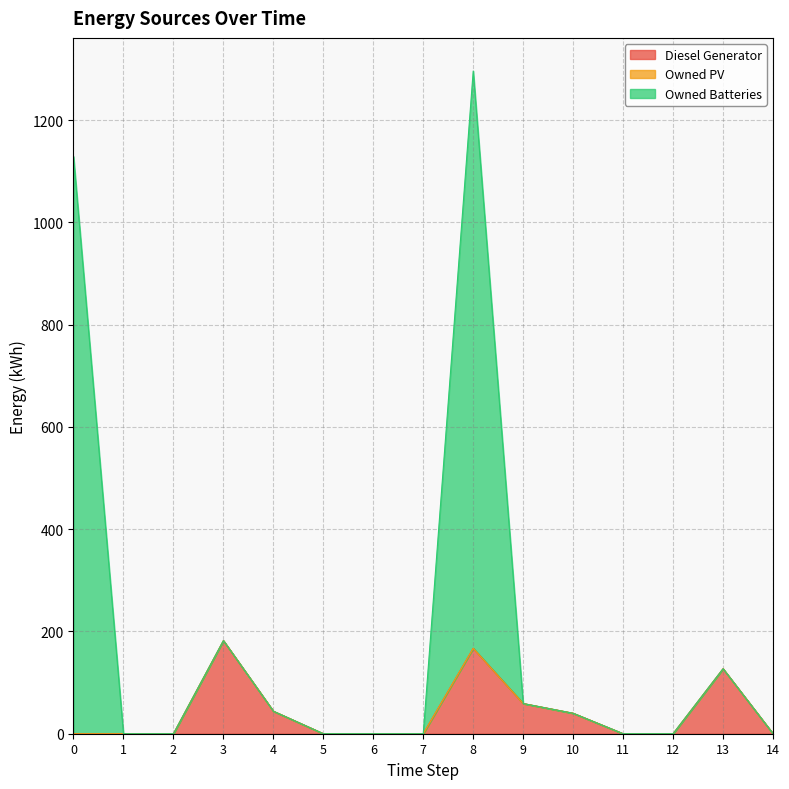

Does the chart have visible grid lines?

Yes